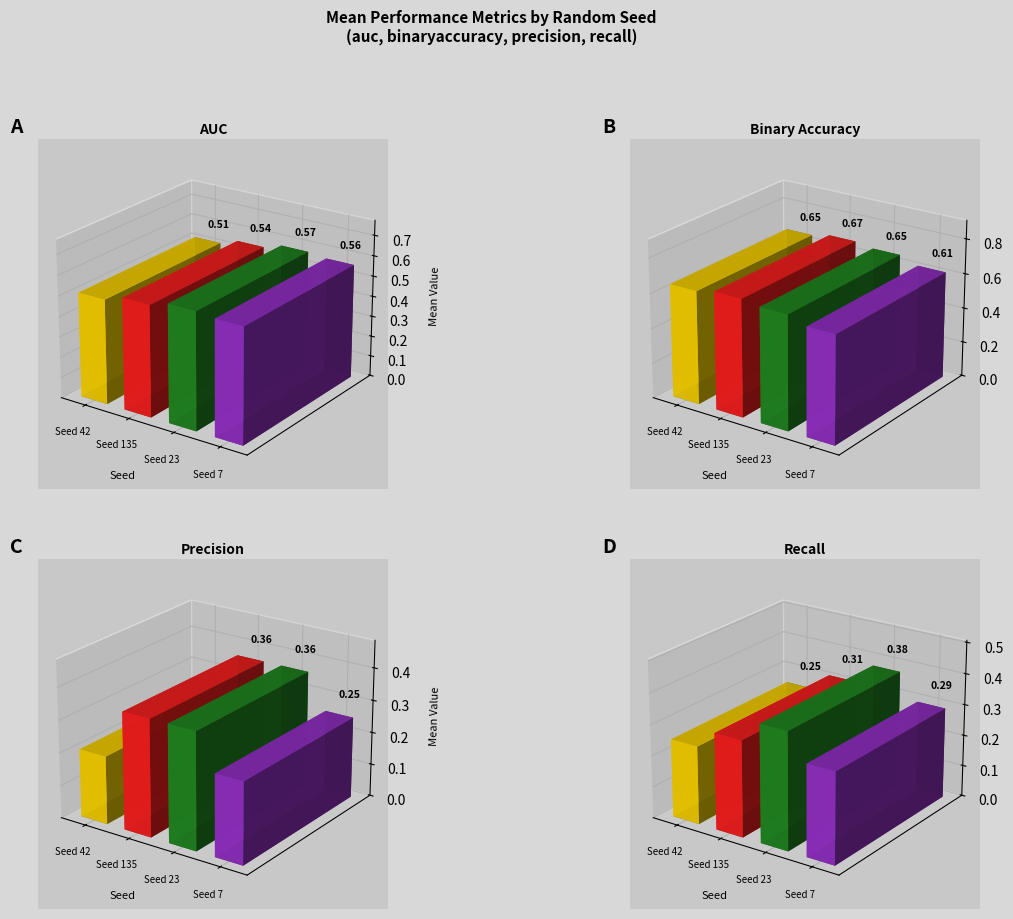

At how many categories does at least one series exceed 0?

4